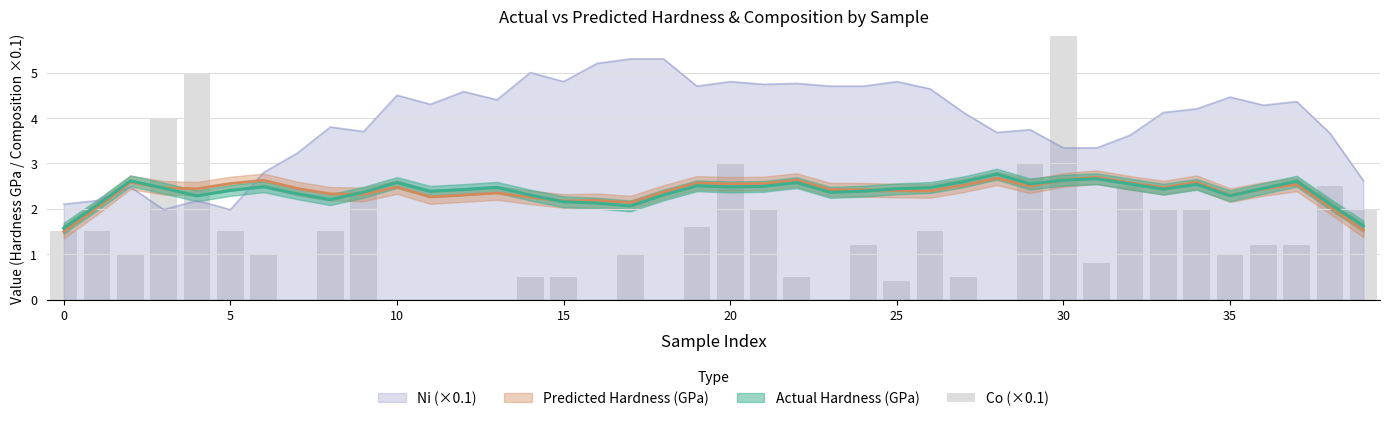

What is the maximum value for Ni (×0.1)?

5.3